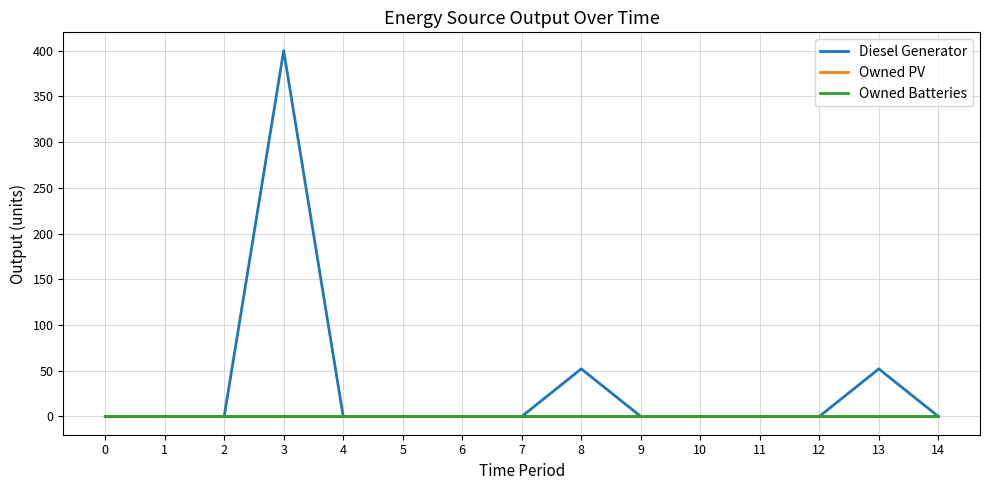

At which category is the sum across all series the highest?

3